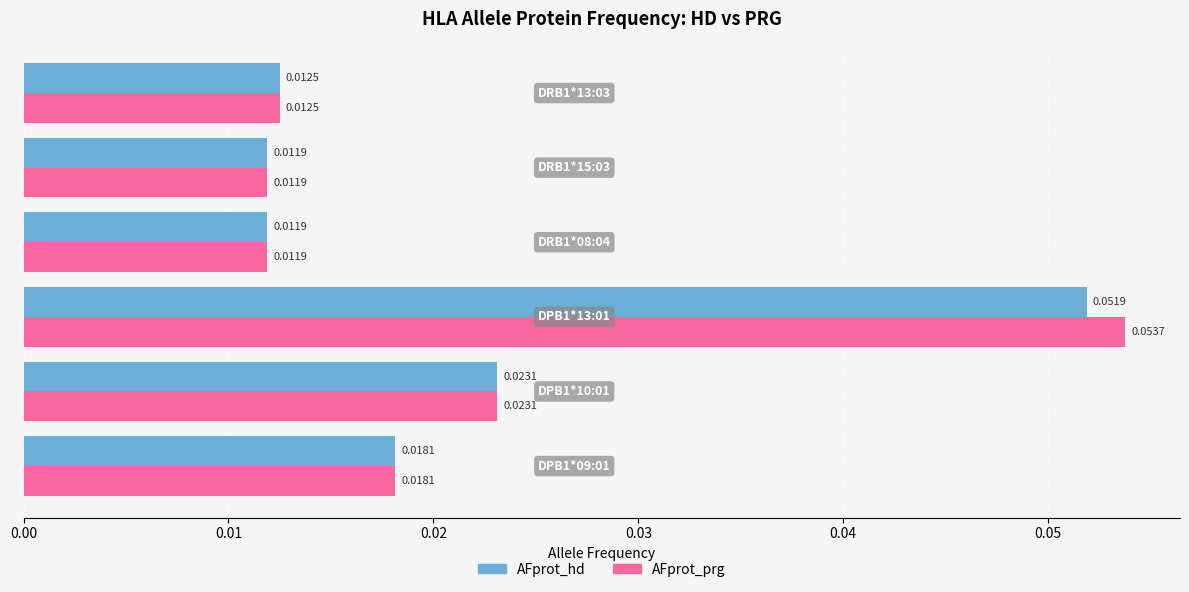

At how many categories does at least one series exceed 0?

6